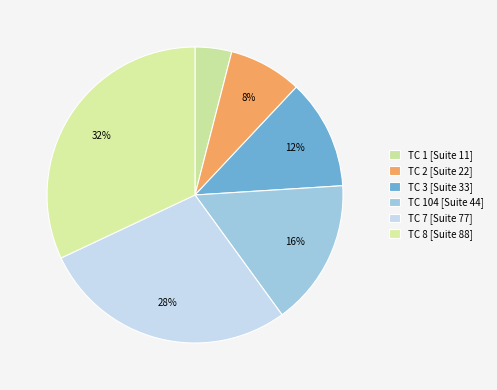

Count the number of slices in the pie.

6